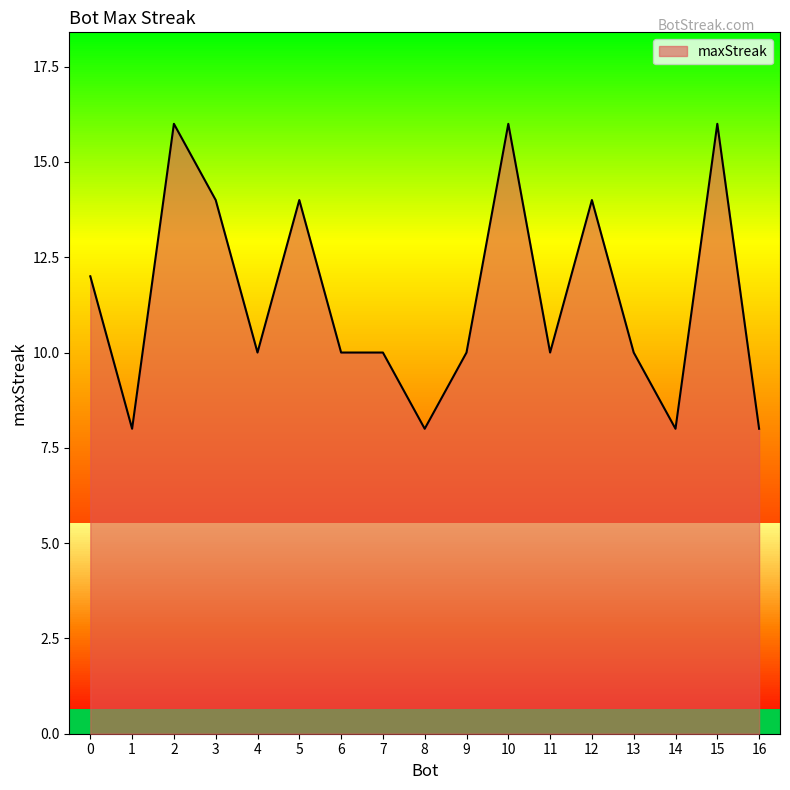

Reading right to left, list all the values displayed in this chart.

8	16	8	10	14	10	16	10	8	10	10	14	10	14	16	8	12